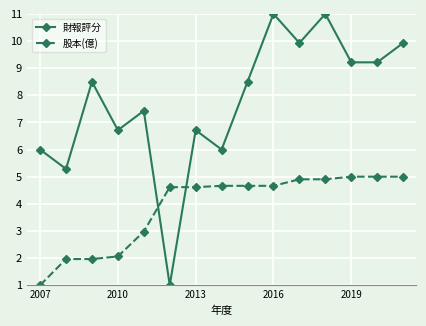

Rank the series by their average value, from lowest to highest.

股本(億), 財報評分